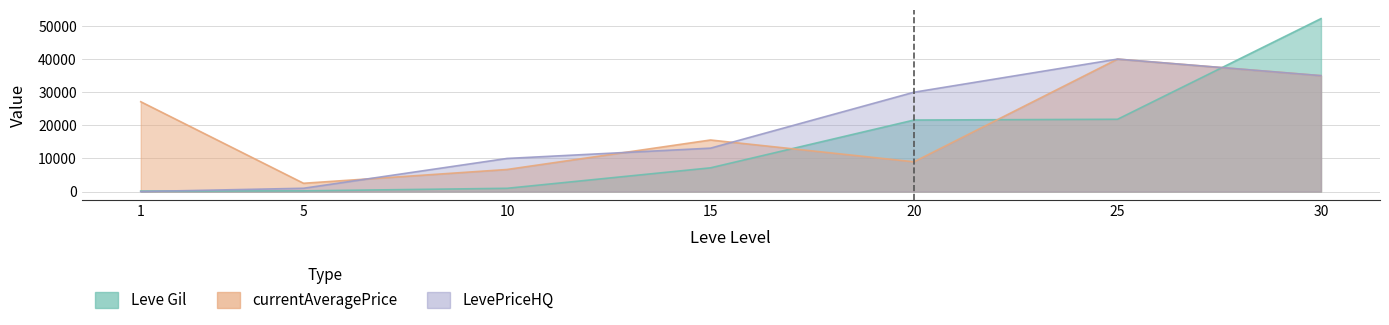

Rank the categories by currentAveragePrice value from lowest to highest.

5, 10, 20, 15, 1, 30, 25